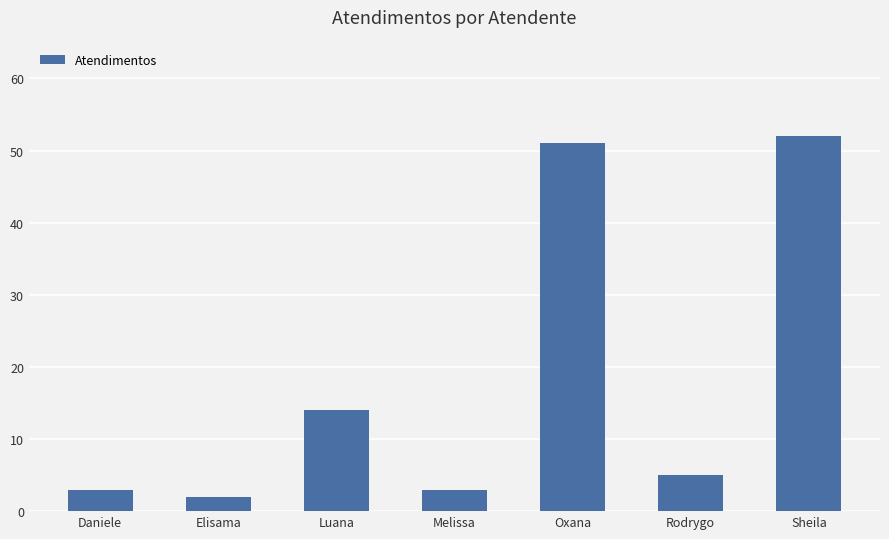

What is the smallest value displayed?

2